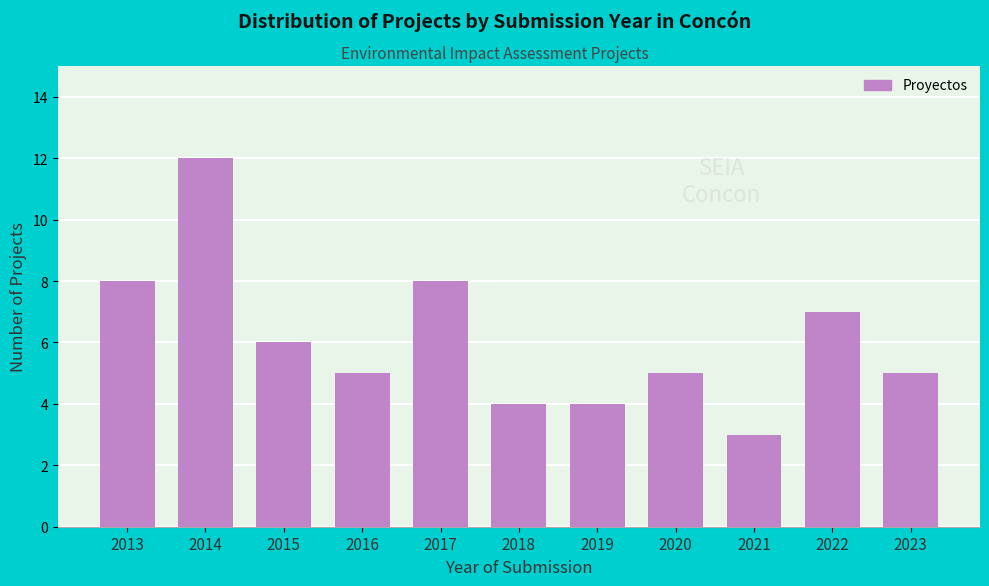

Reading right to left, transcribe all the data shown in this chart.

5	7	3	5	4	4	8	5	6	12	8